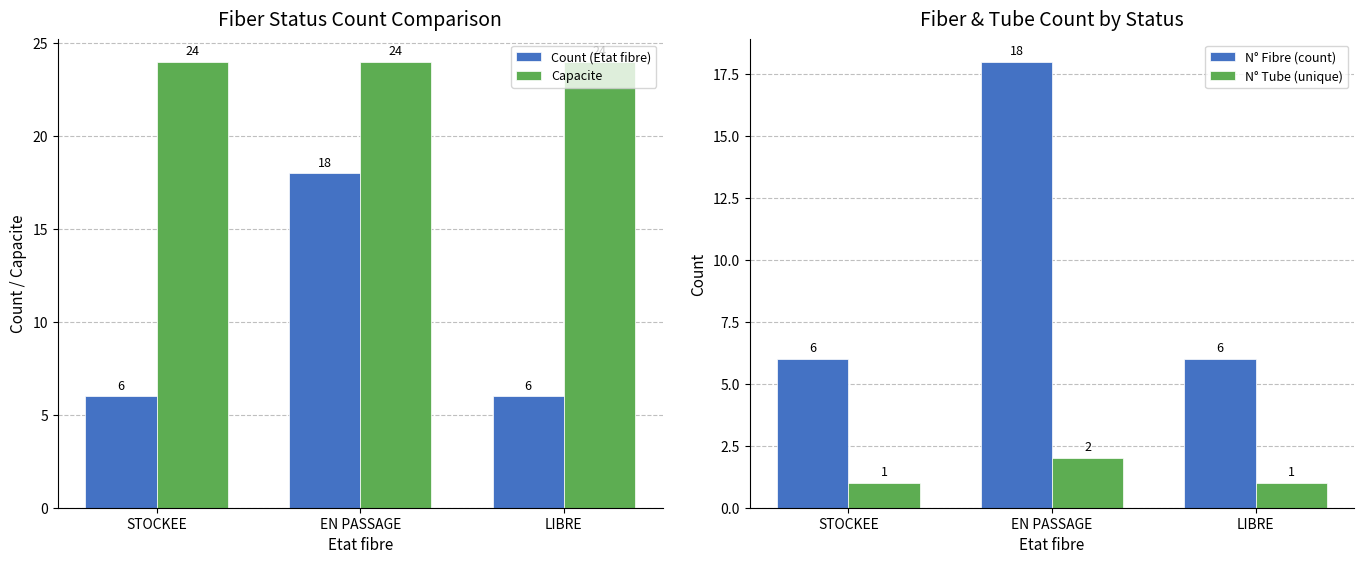

Is the value of Capacite at LIBRE greater than the value of N° Fibre (count) at LIBRE?

Yes